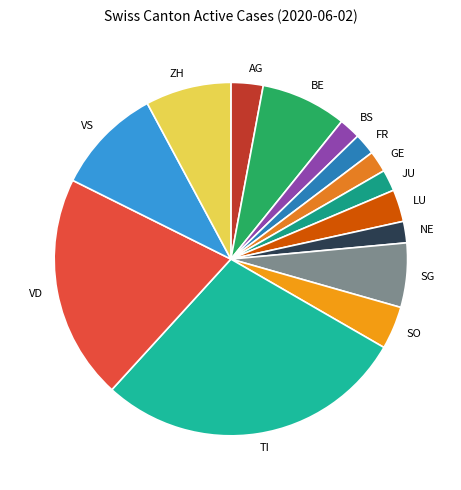

Is VS the majority of the pie?

No